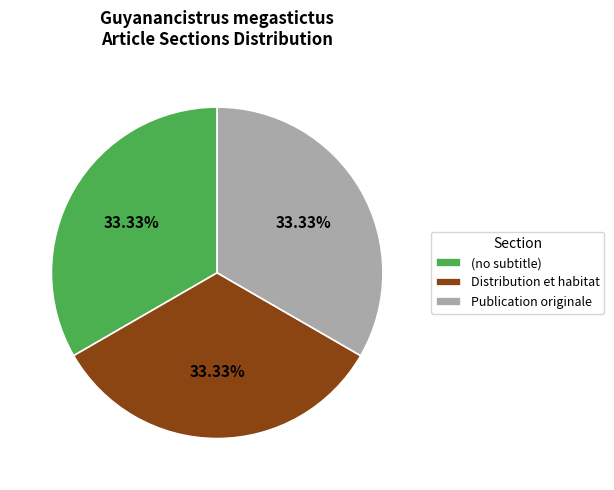

Count the number of slices in the pie.

3